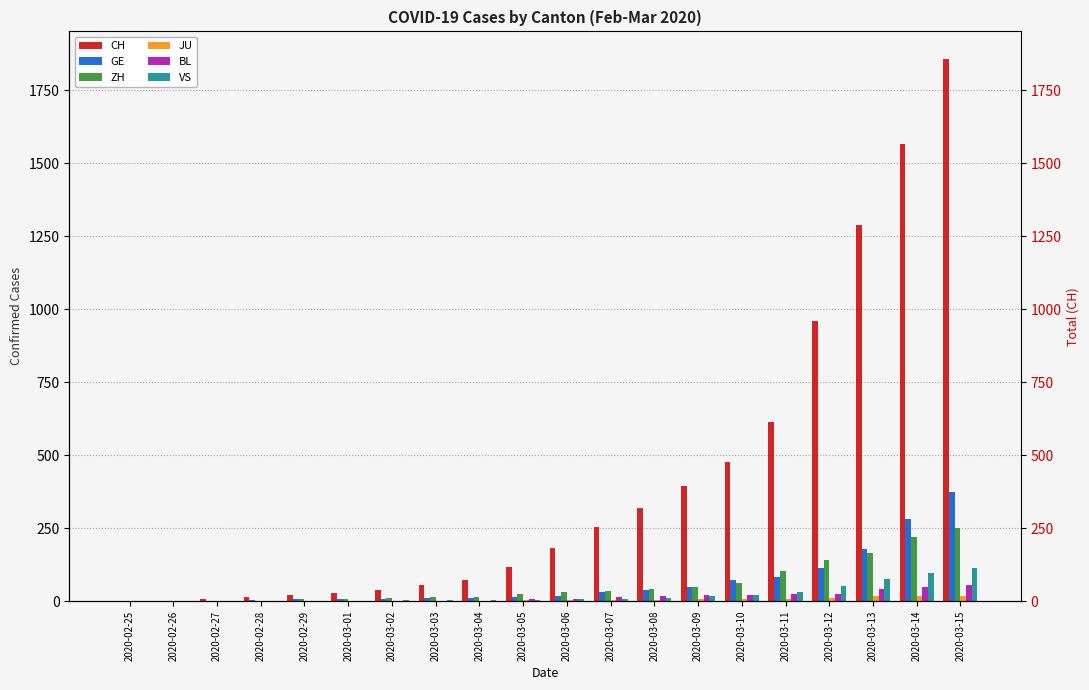

At which label does BL reach its peak?

2020-03-15